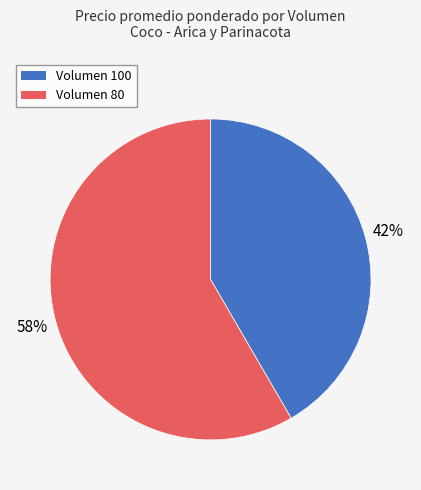

Is there a majority slice in this chart?

Yes